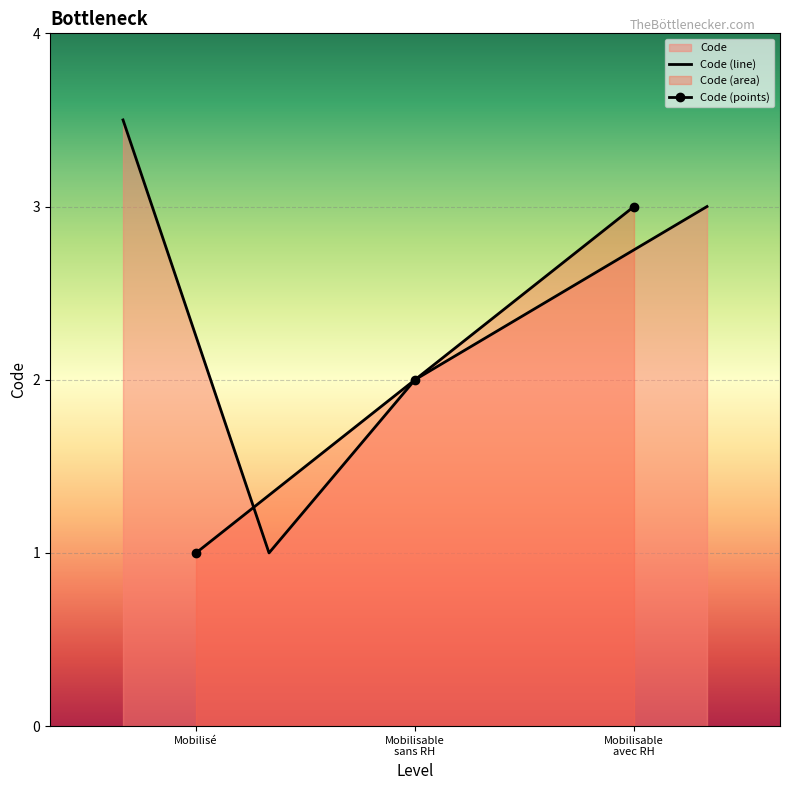

Is it true that Code (points) equals 0 at Mobilisé?

False